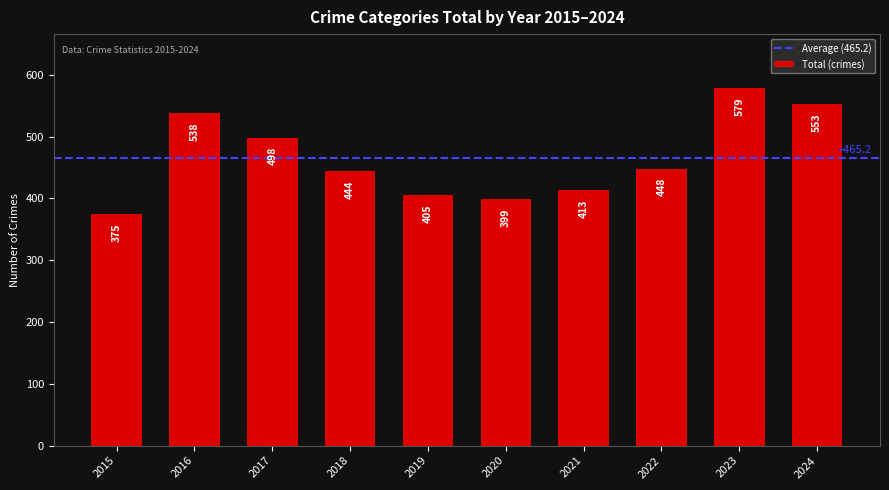

What is the value of the 7th bar from the left?

413